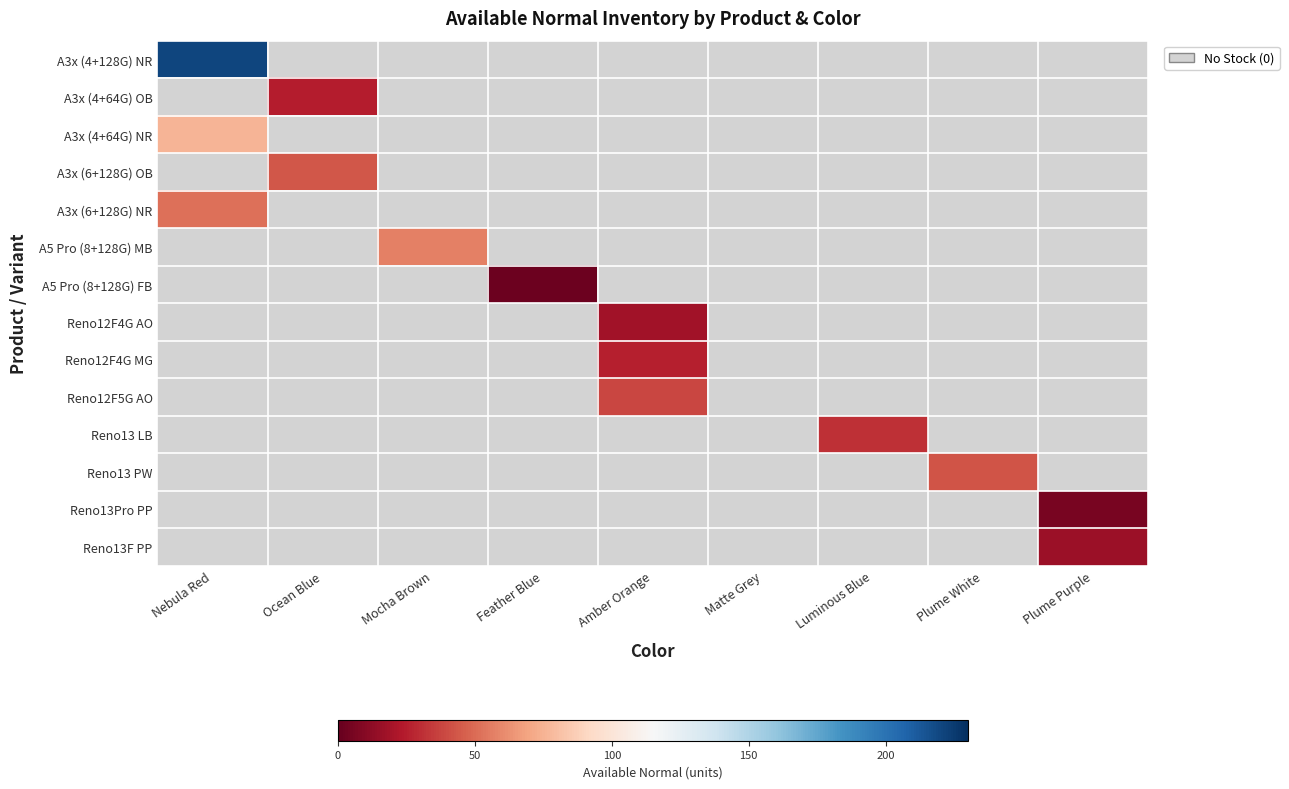

Which series has the largest range (max minus min)?

A3x (4+128G) NR